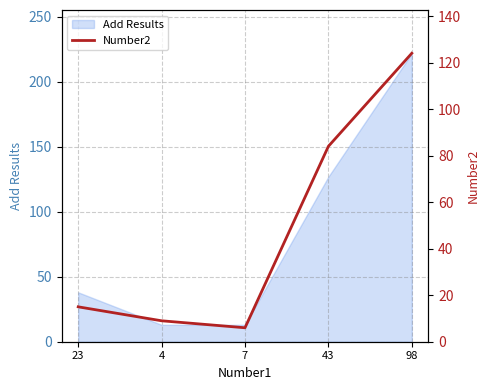

What position from the left is 43?

4